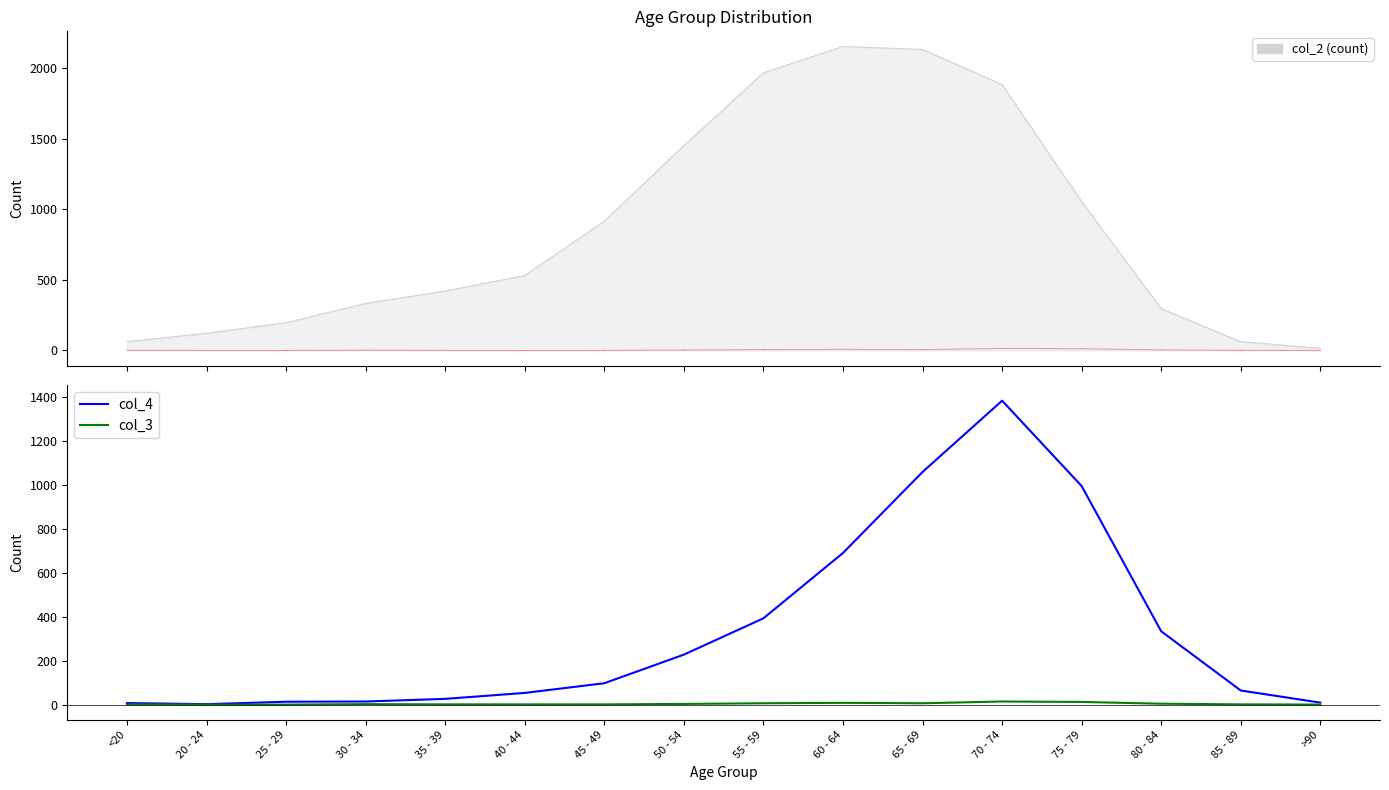

How many lines are shown in the chart?

2